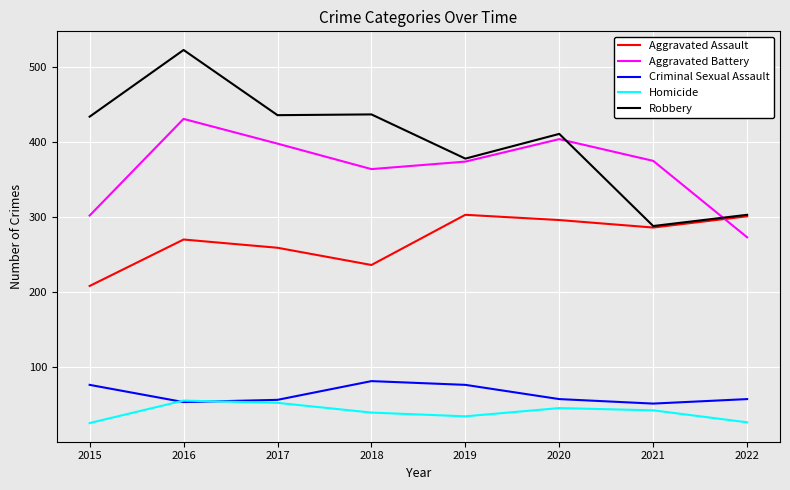

True or false: Aggravated Battery and Criminal Sexual Assault intersect in this chart.

False